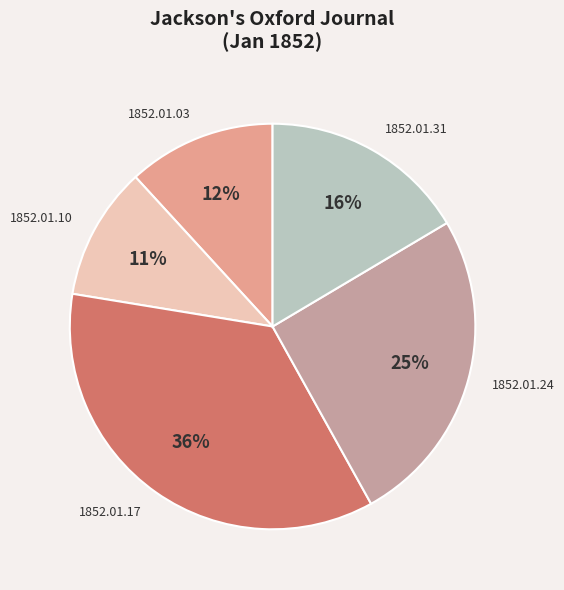

Is there any slice that represents more than half of the pie?

No